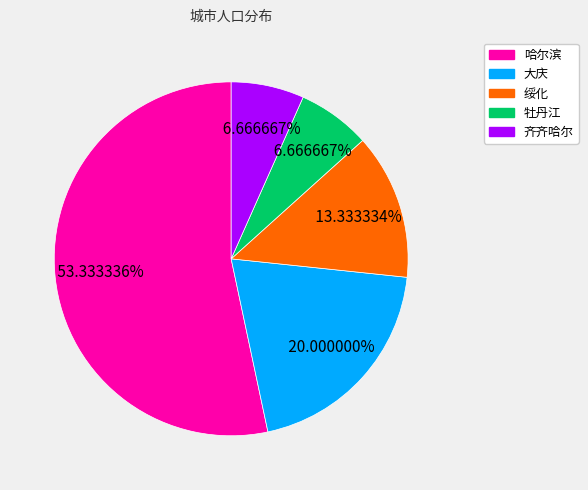

Does any single category account for the majority?

Yes